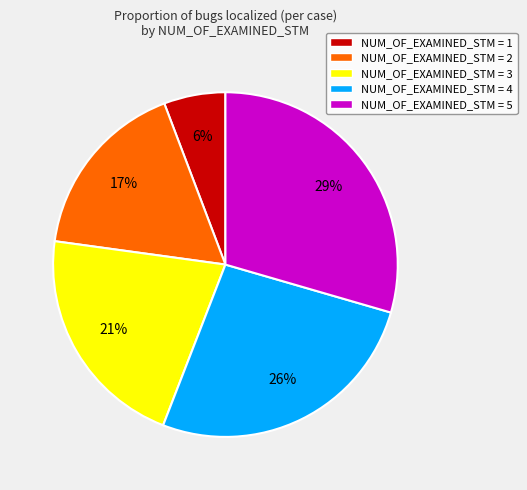

Which has a higher value, NUM_OF_EXAMINED_STM = 2 or NUM_OF_EXAMINED_STM = 5?

NUM_OF_EXAMINED_STM = 5